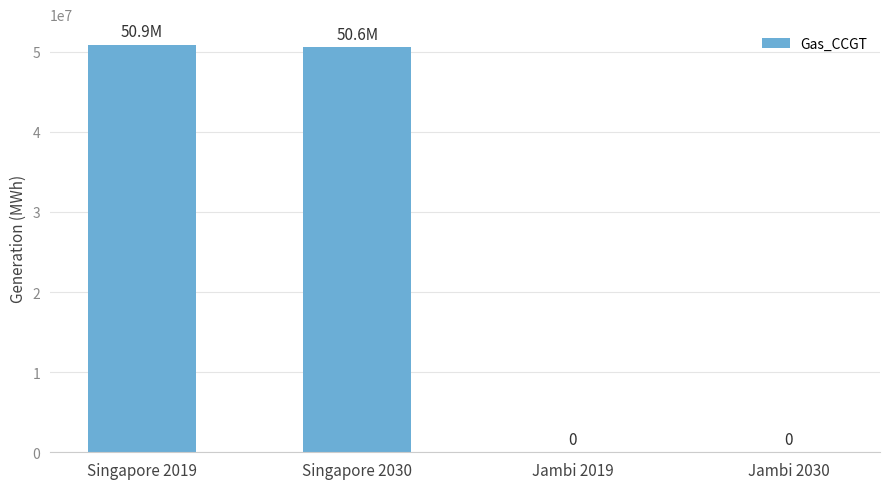

Is it true that the value at Singapore 2019 is 50893289.6?

True